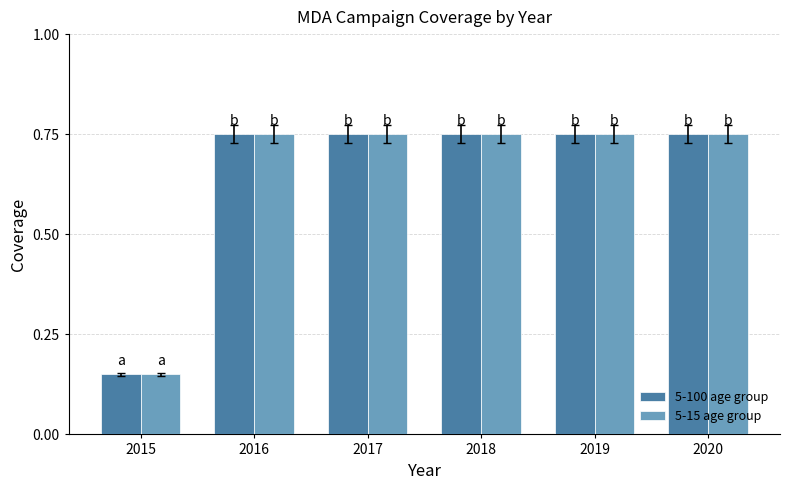

How many groups of bars are there?

6